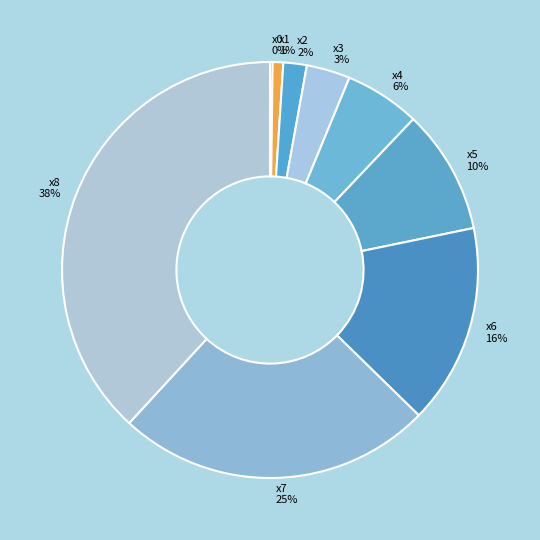

Does any single category account for the majority?

No